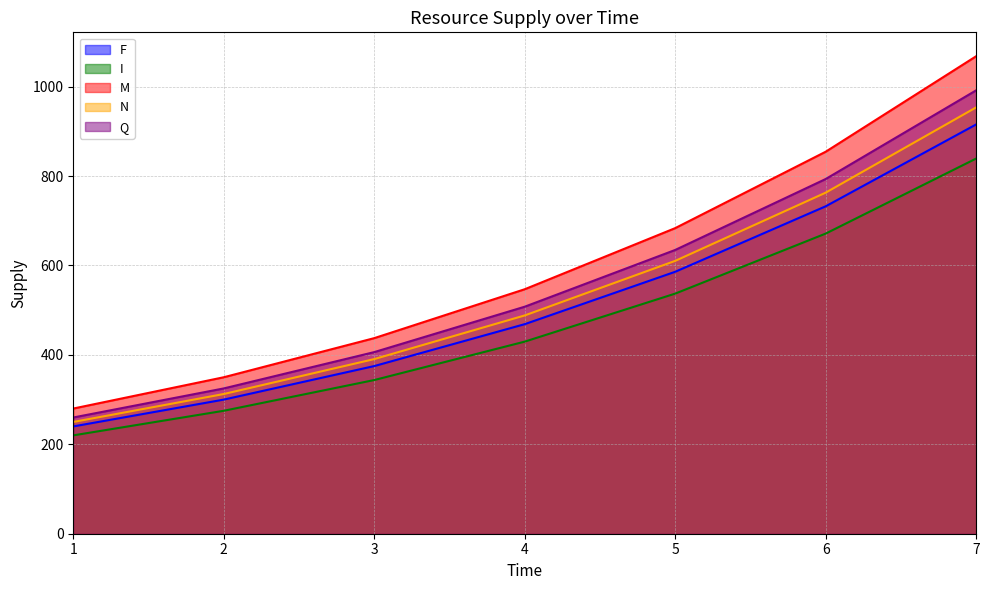

How many data points in M are above 546?

4